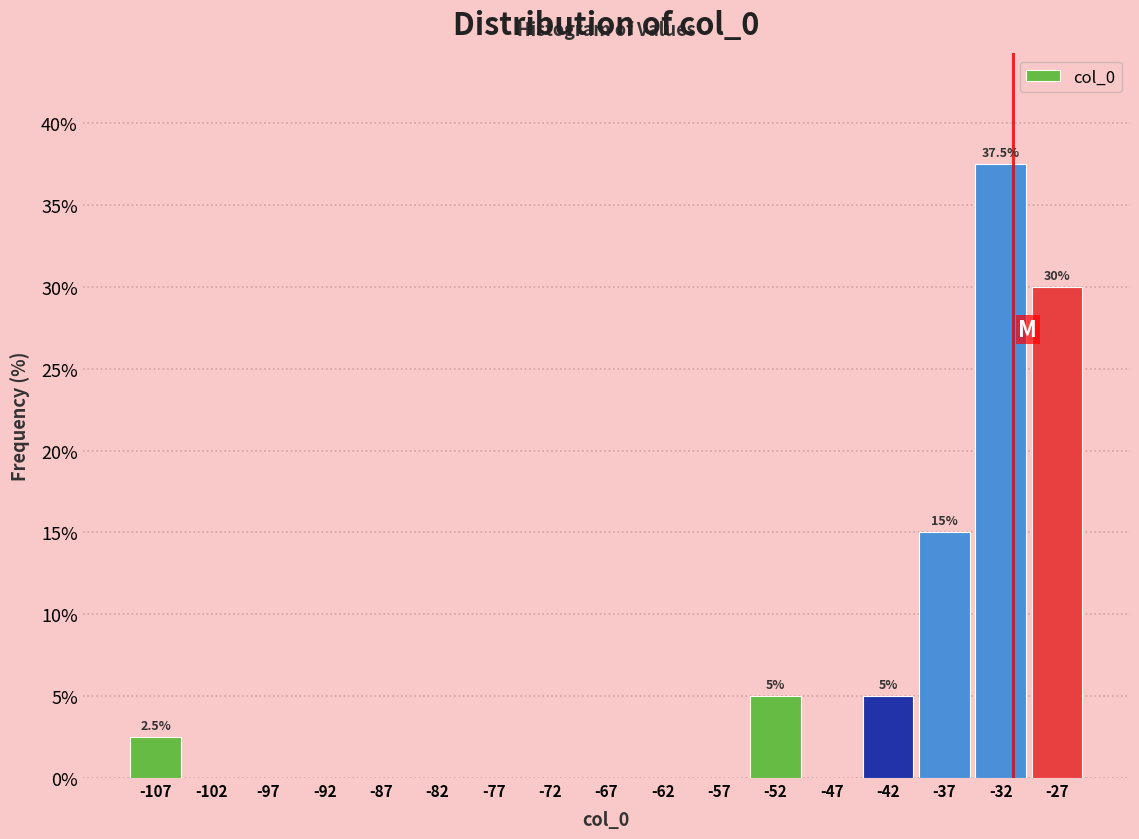

Over which range of the x-axis is the bar tallest?

-35 to -30